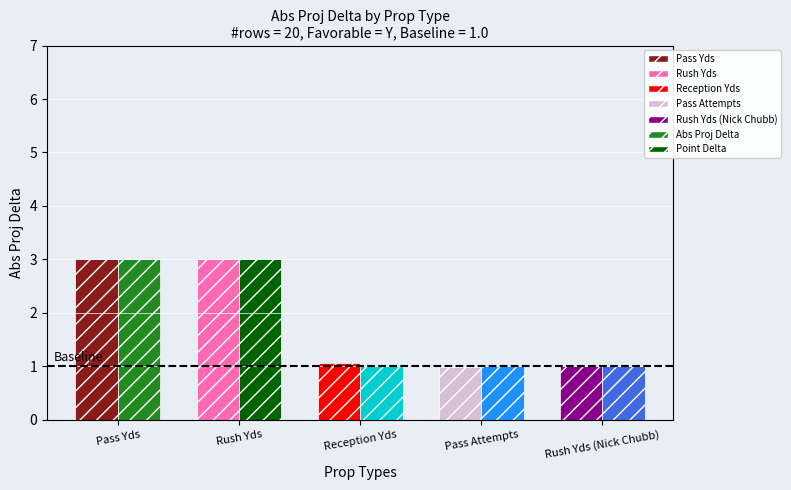

Is it true that Point Delta equals 1.1 at Rush Yds?

False